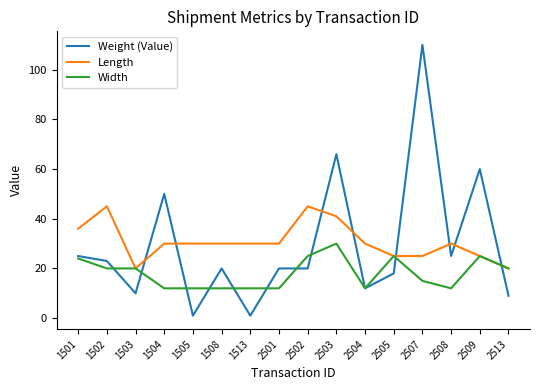

Where do Weight (Value) and Length first cross each other?

1503 and 1504